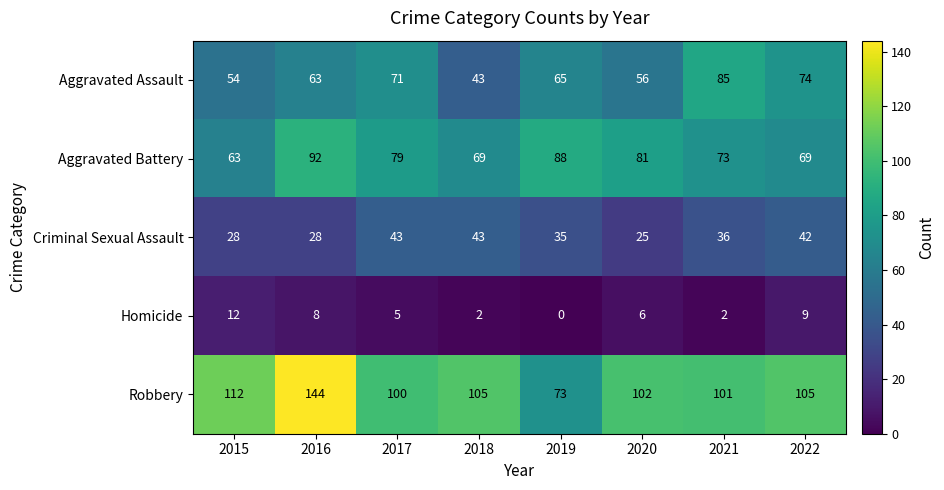

How many data points in Aggravated Battery are less than 79?

4